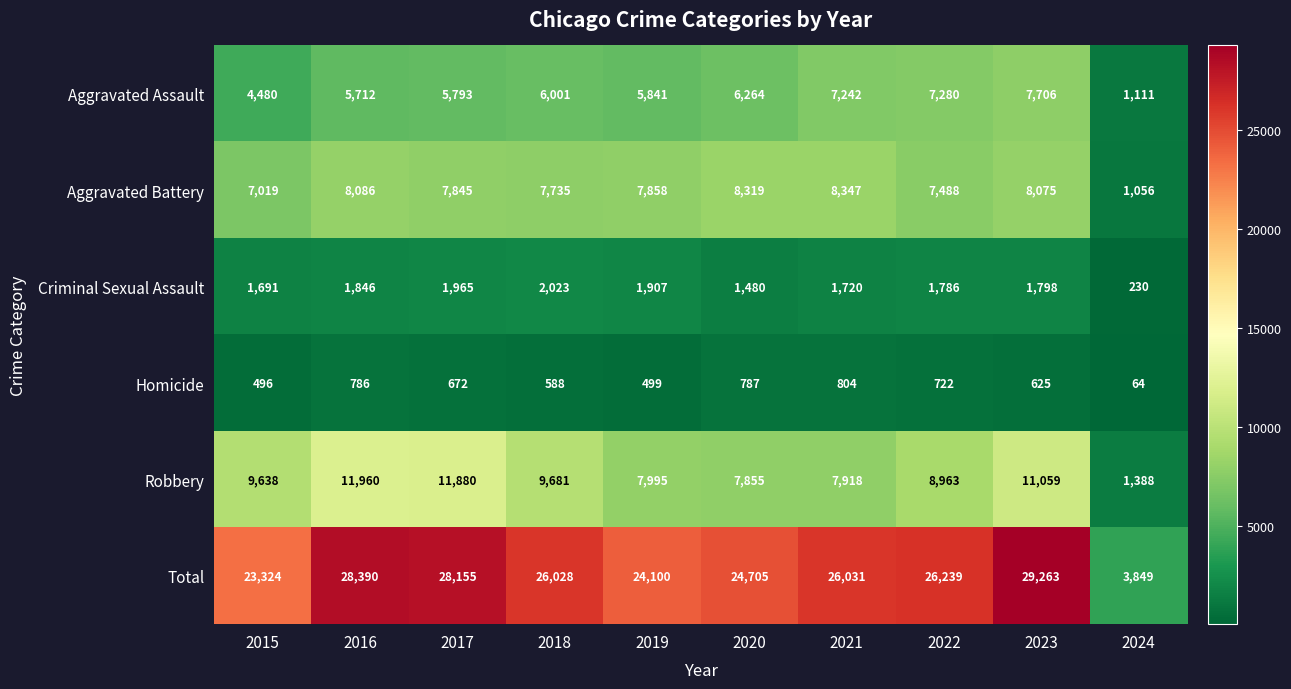

What is the difference between the Homicide values at 2017 and 2023?

47